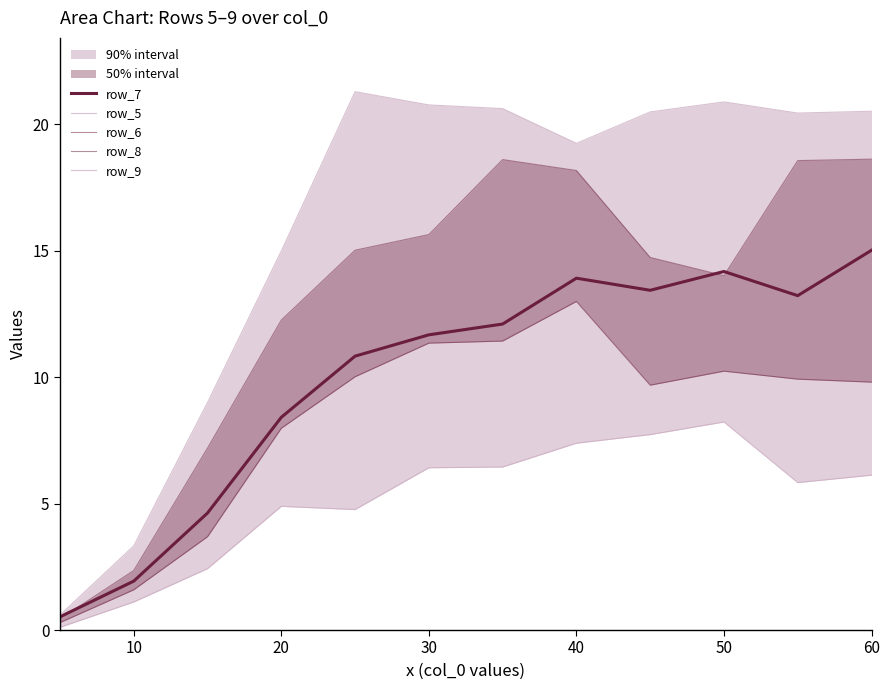

In row_5, how many points are higher than both neighbors (excluding endpoints)?

2